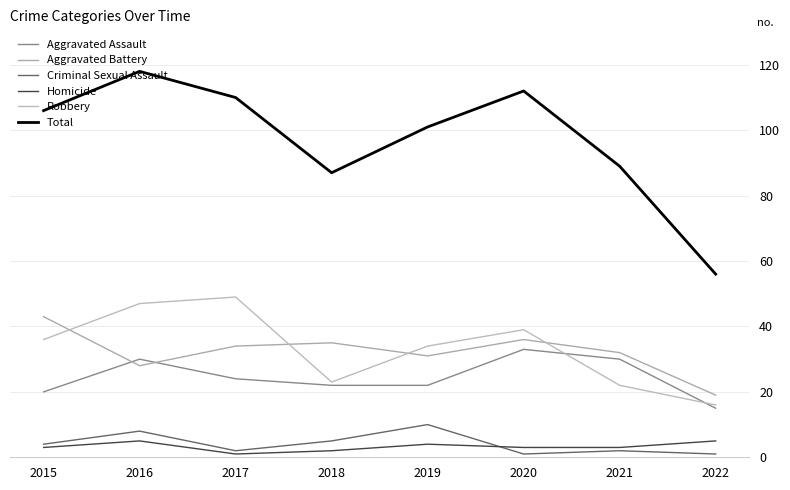

What is the average value of the Criminal Sexual Assault series?

4